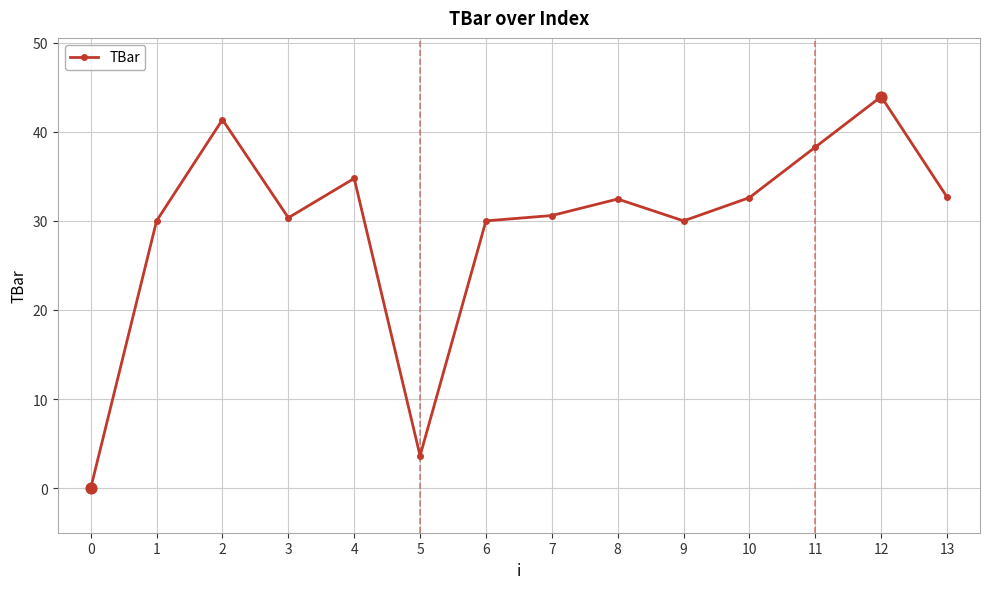

What is the change in value from 0 to 9?

+30.0